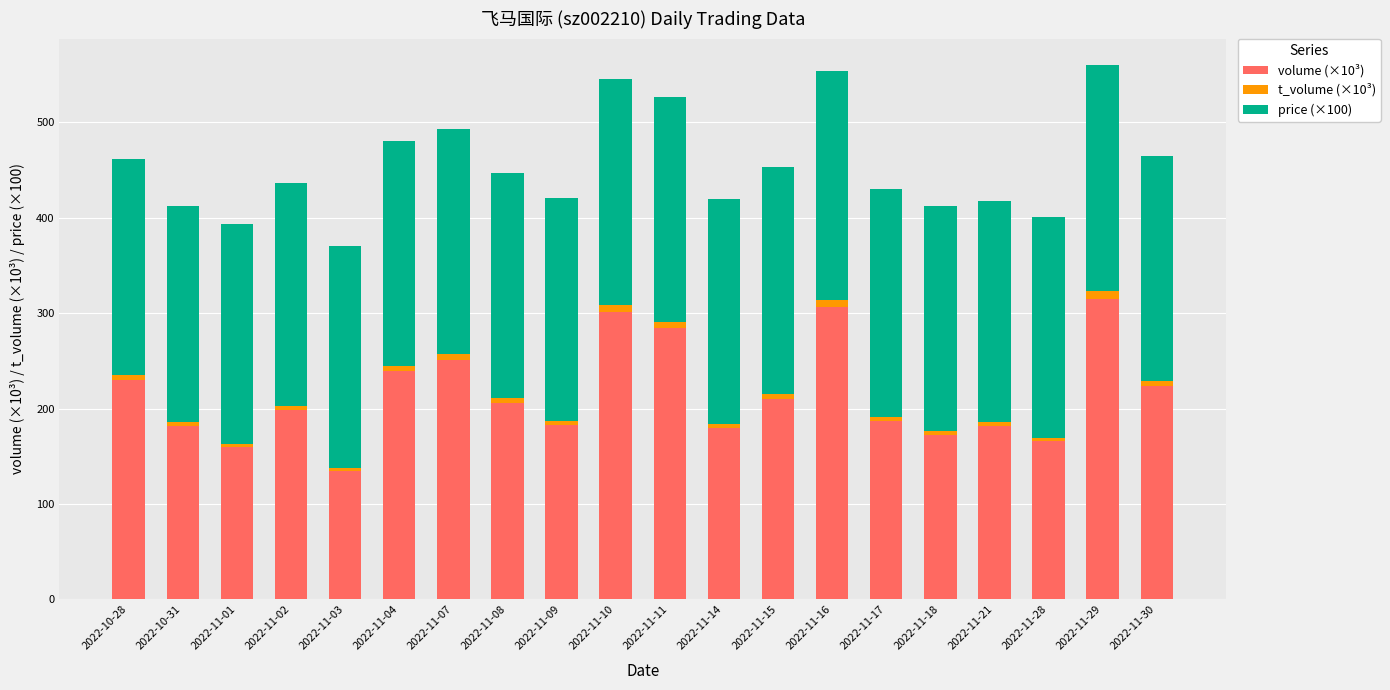

The volume (×10³) series shows 237.5 at 2022-11-28. True or false?

False